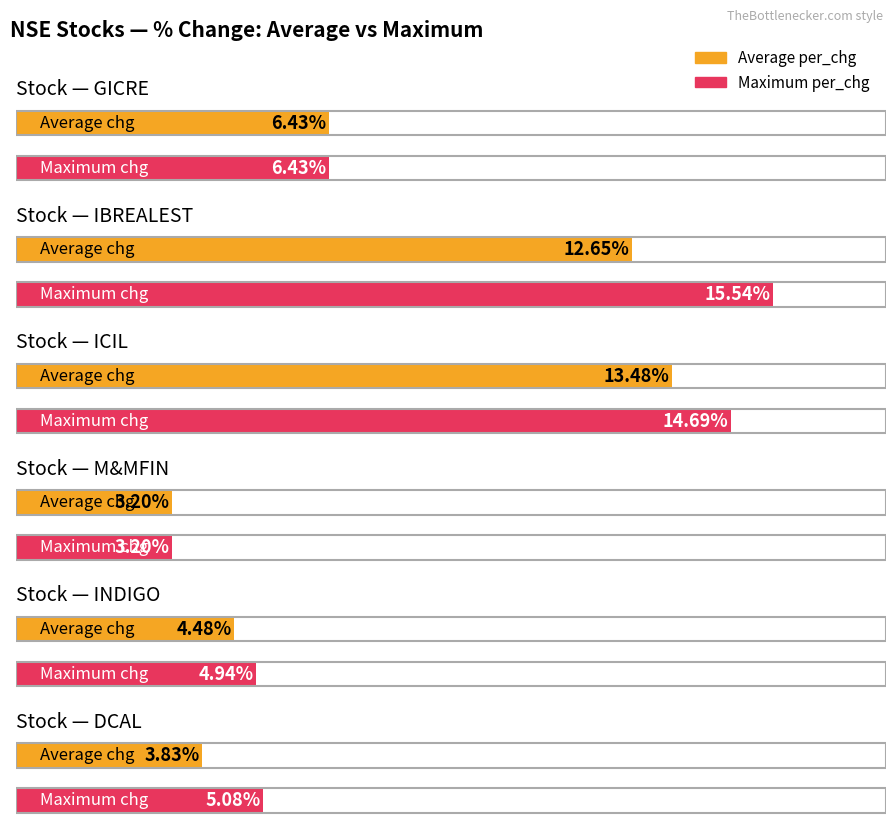

Which series changed the most between IBREALEST and INDIGO?

Maximum per_chg